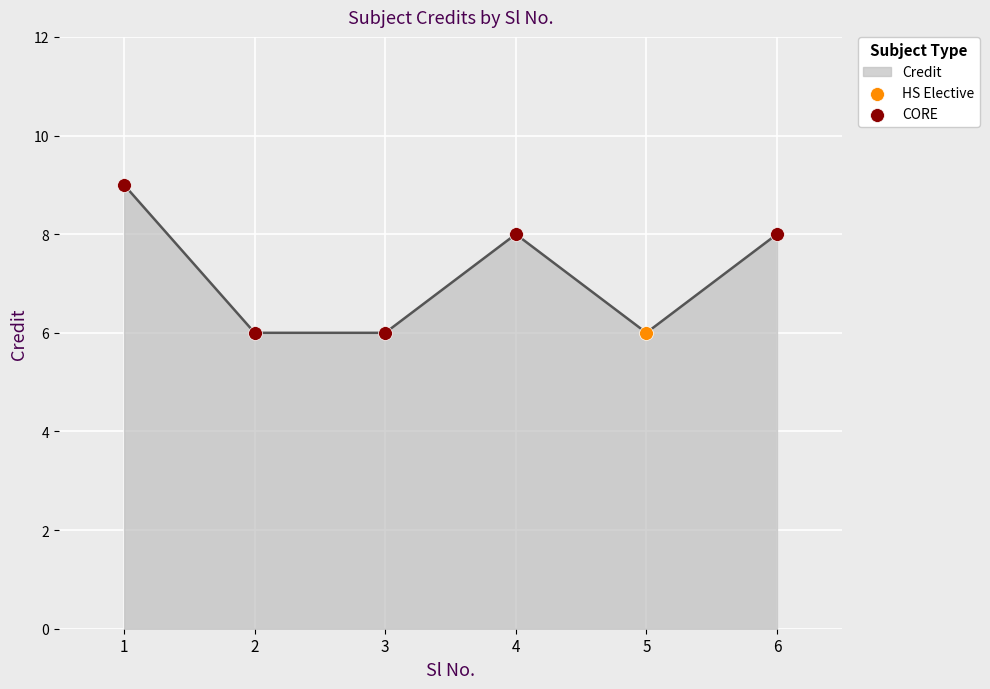

Between 1 and 4, which is larger?

1